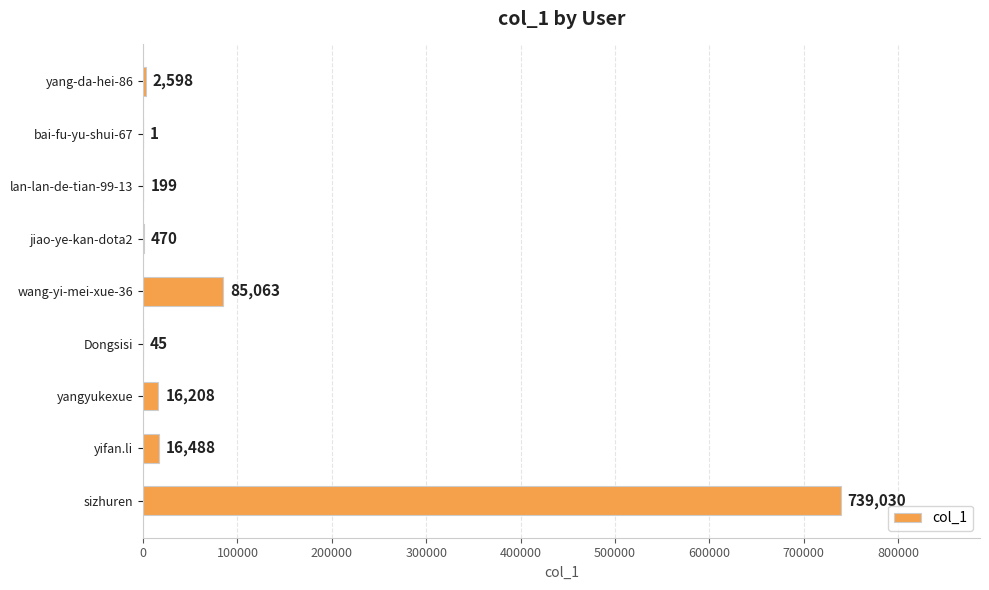

What is the maximum value shown in the chart?

739030